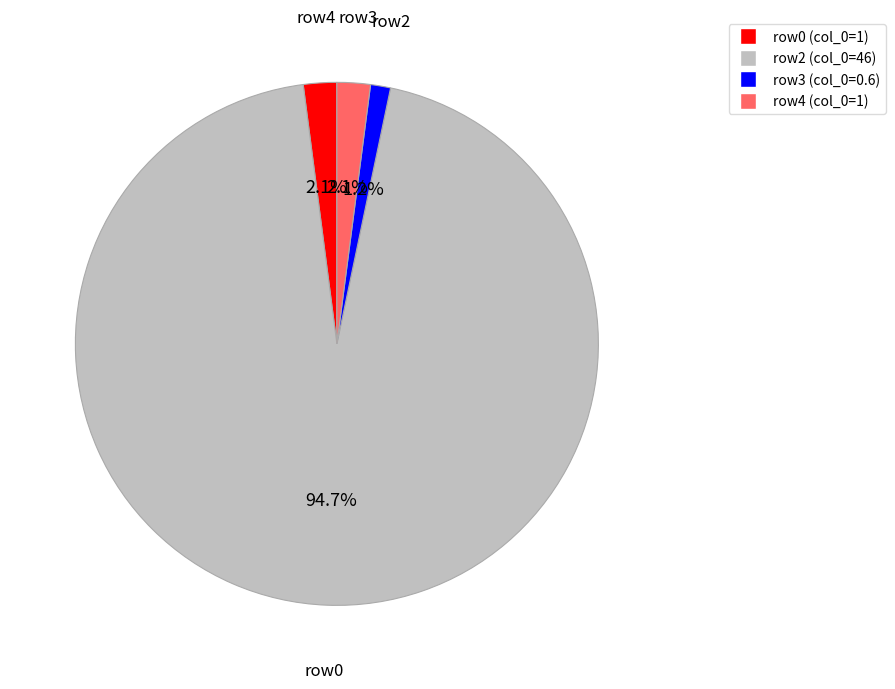

How many segments does this pie chart have?

4